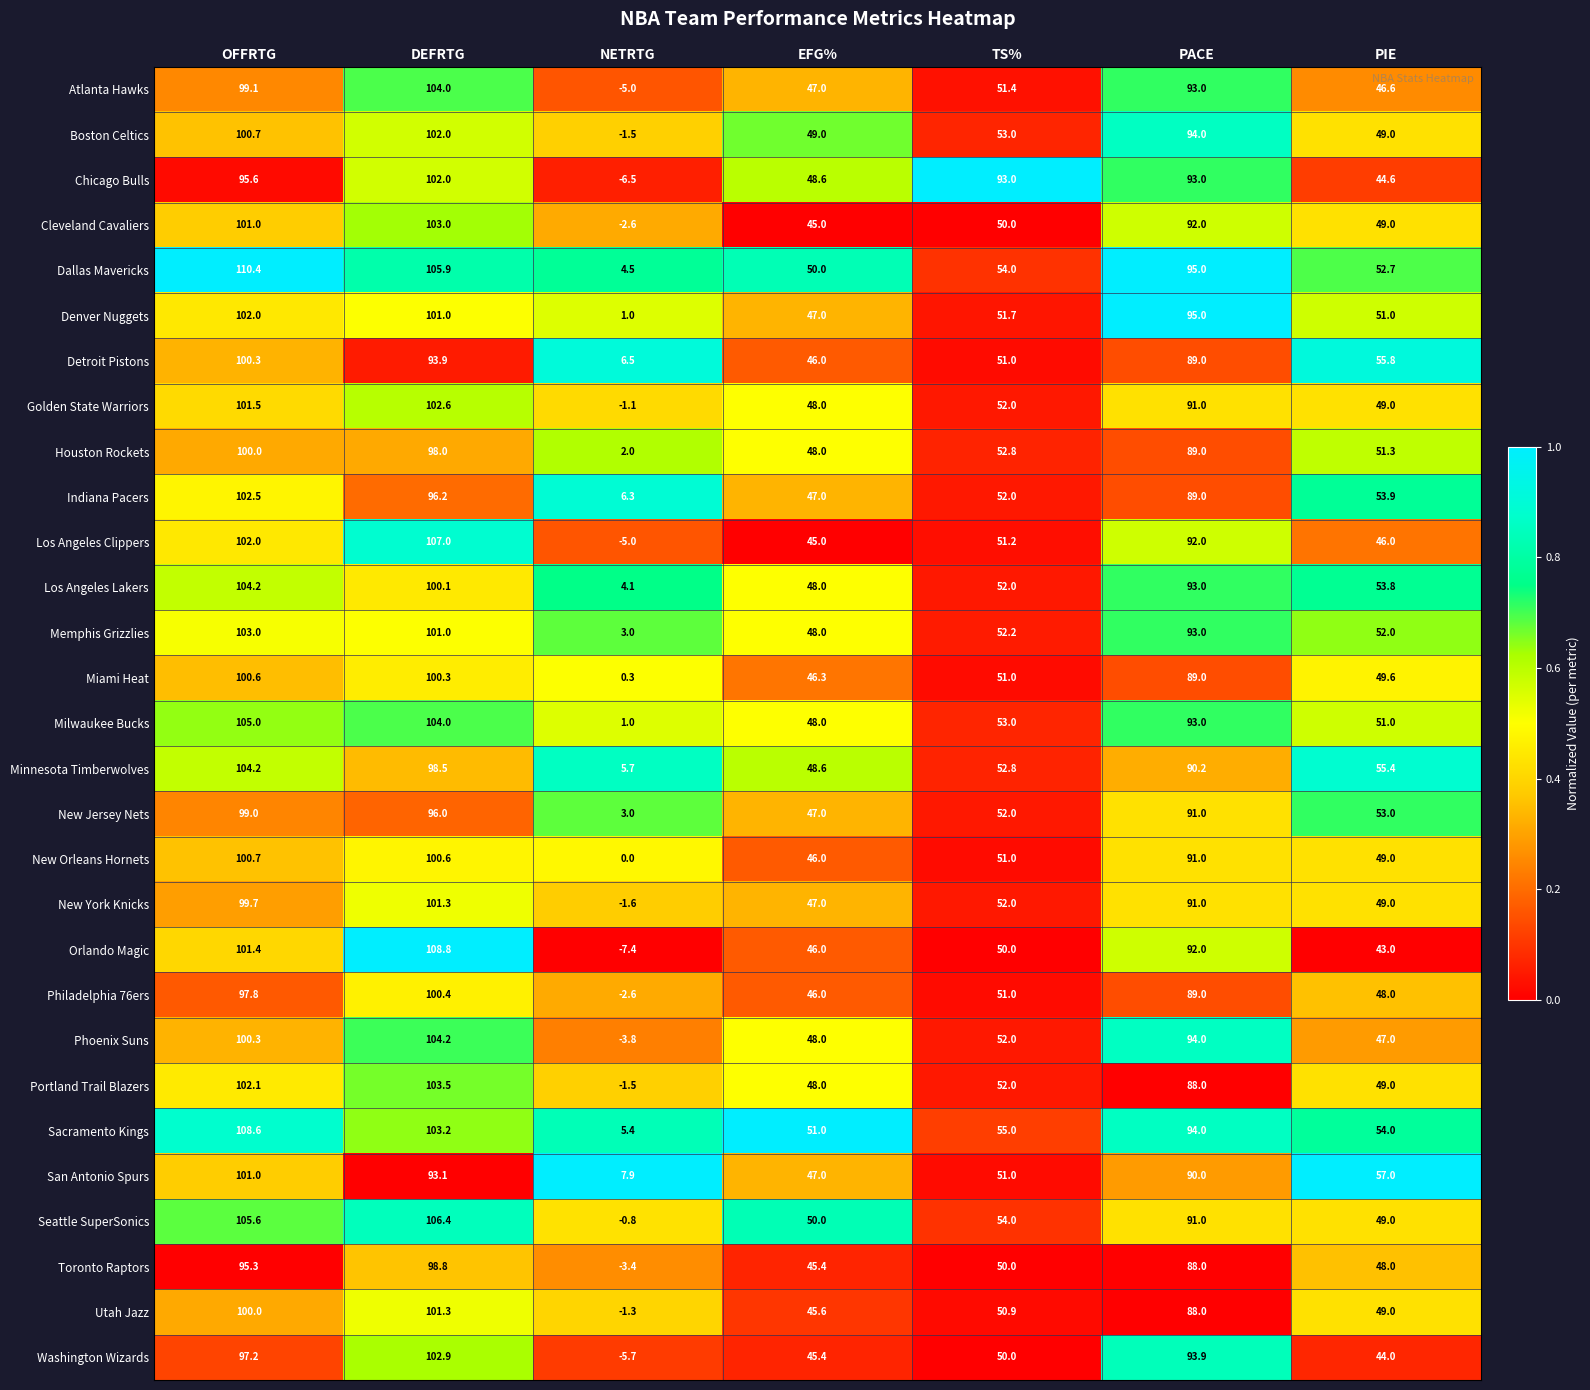

Is it true that Seattle SuperSonics equals 105.6 at OFFRTG?

True